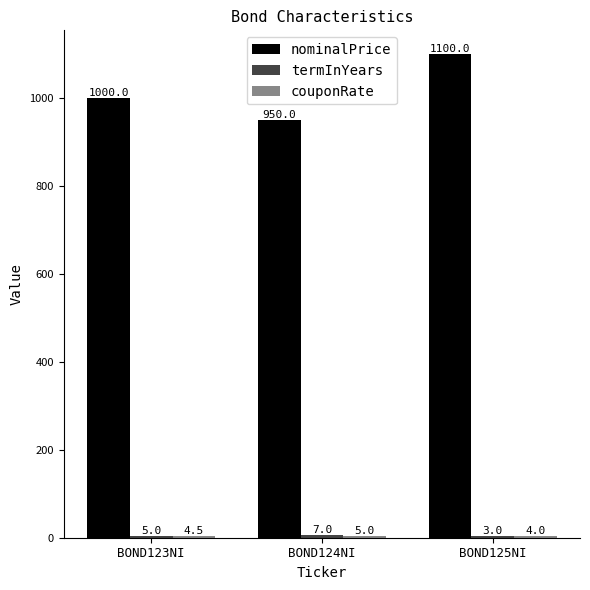

What is the sum of all nominalPrice values?

3050.0